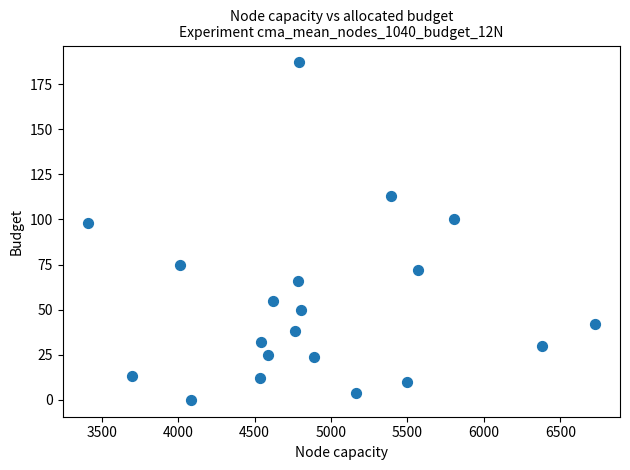

What is the range of Y values (max minus min)?

187